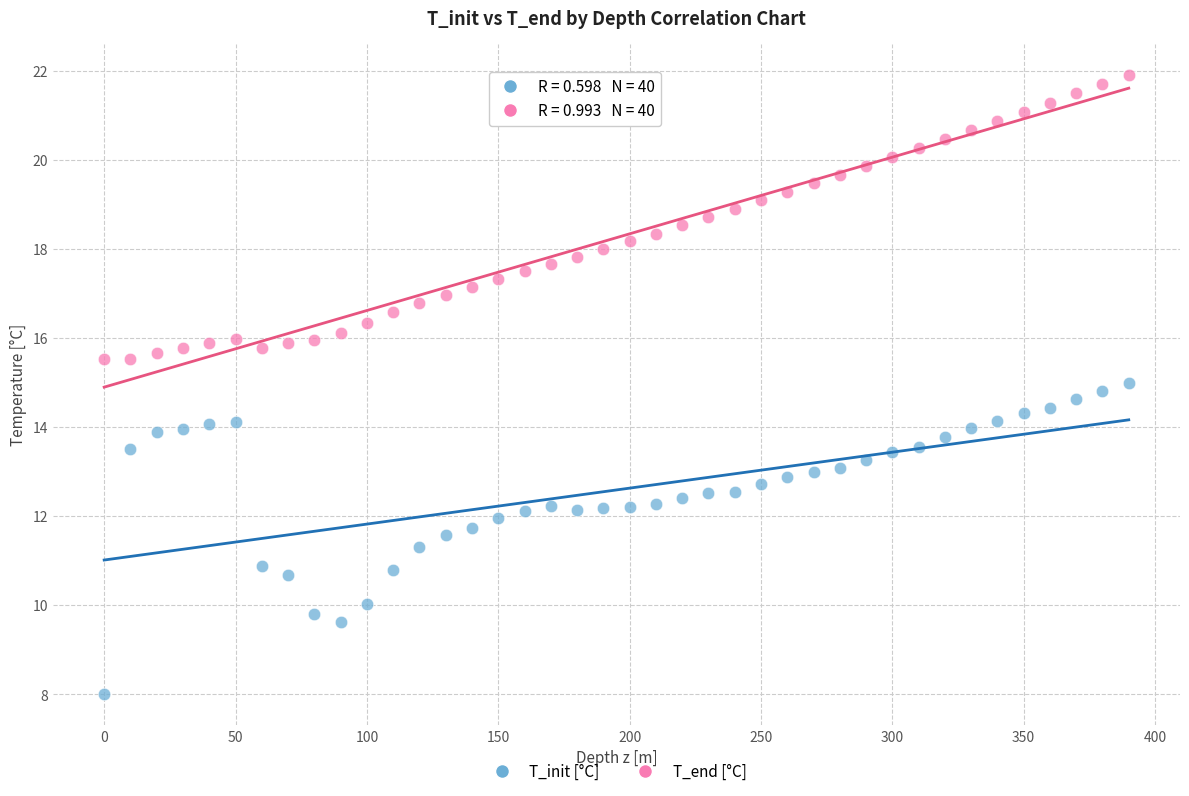

Across all data points, what is the range of Y values (max minus min)?

13.9